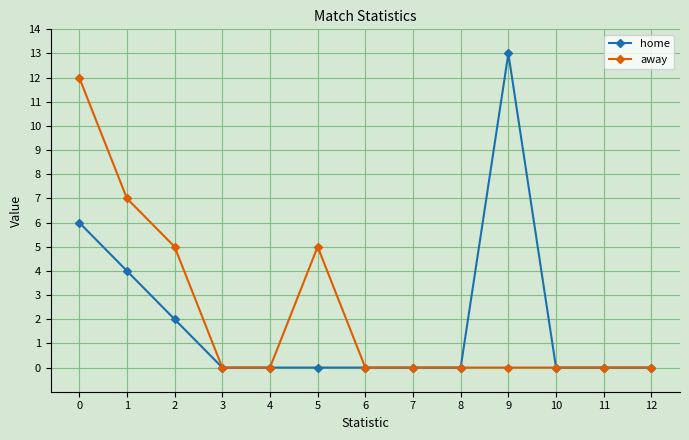

Rank the series by their maximum value, from highest to lowest.

home, away